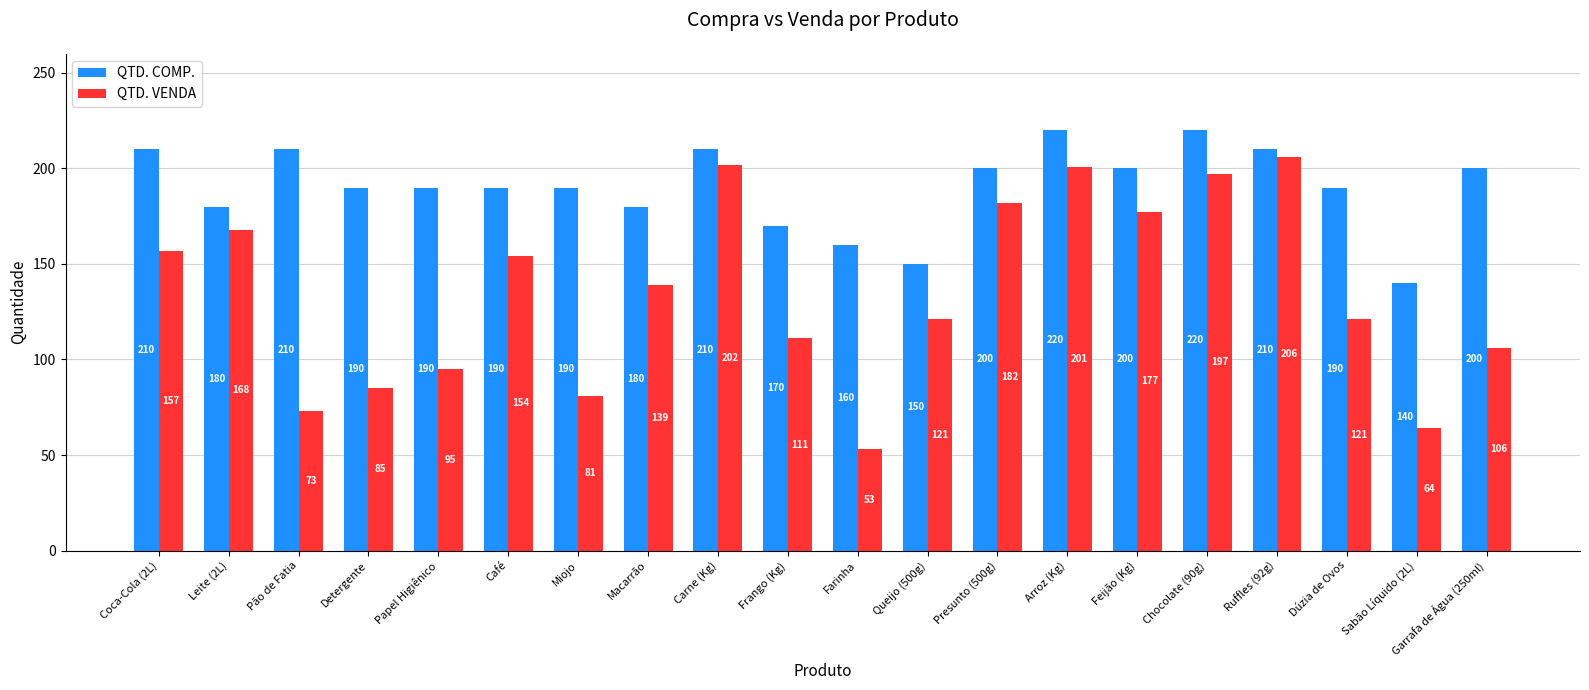

Read the QTD. COMP. value at Café, to the nearest 5.

190